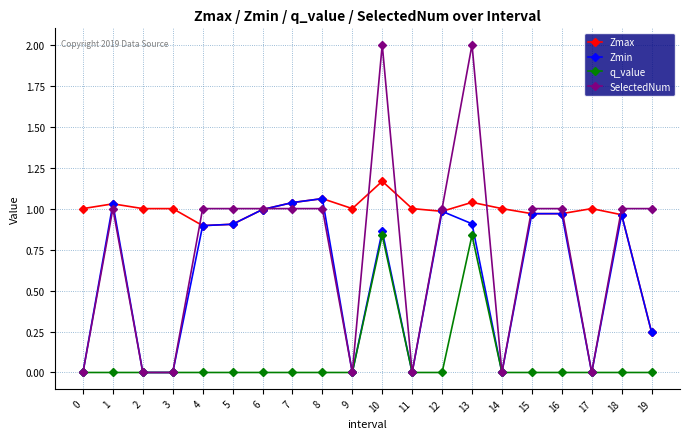

Does the chart have visible grid lines?

Yes